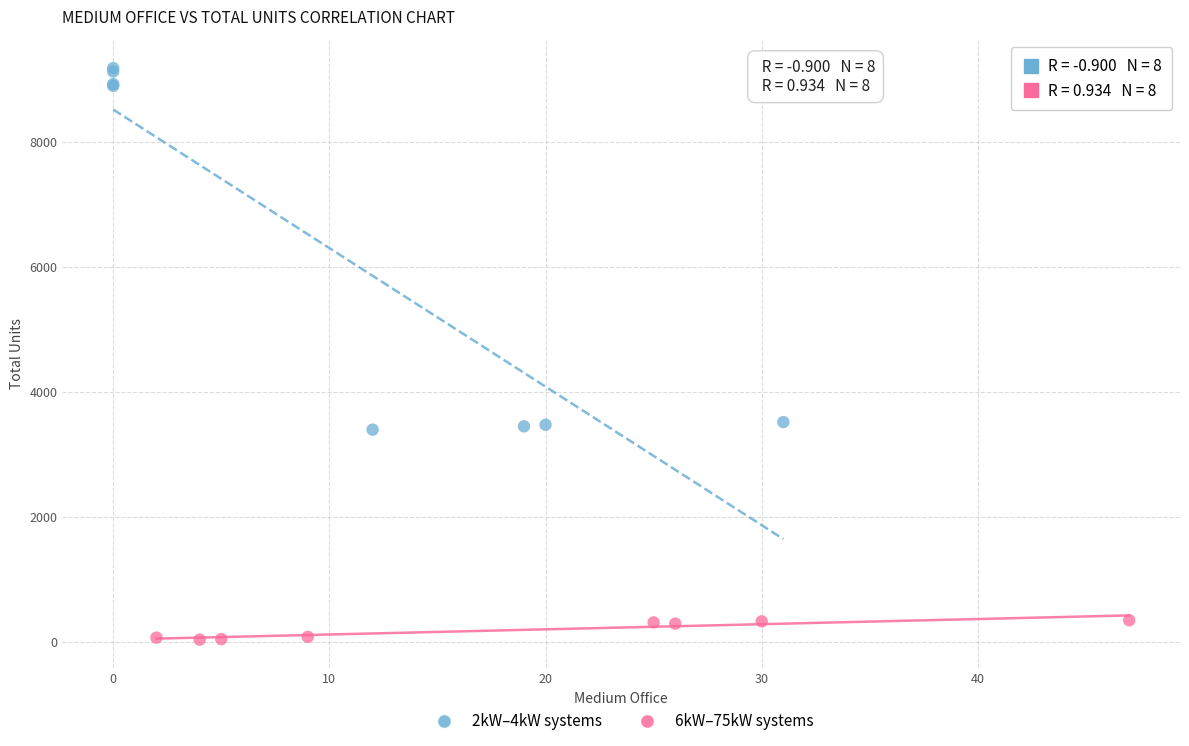

Which series has the largest Y range (max minus min)?

2kW–4kW systems